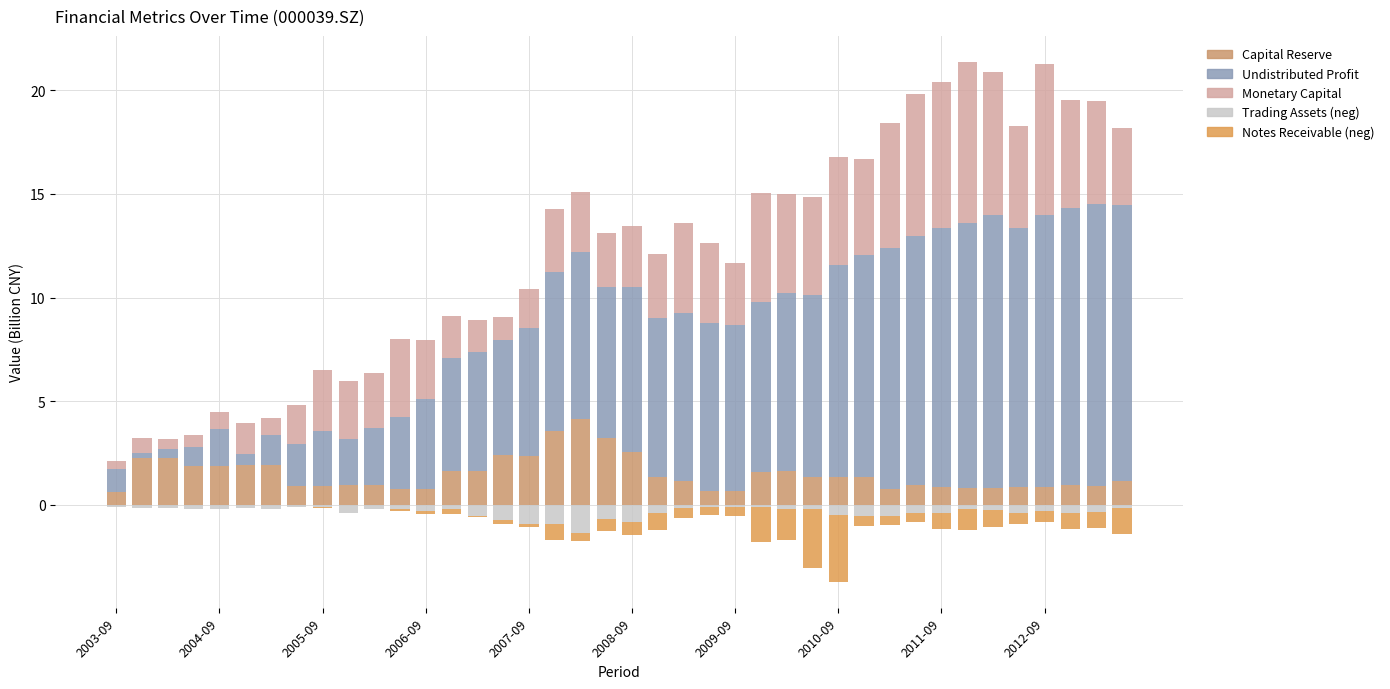

At which category is the sum across all series the highest?

2012-09